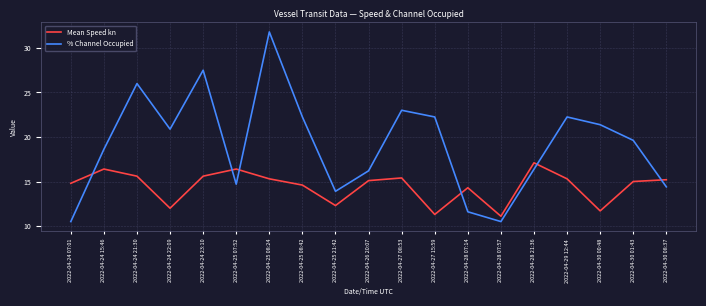

Does the chart display data point markers on the line(s)?

No